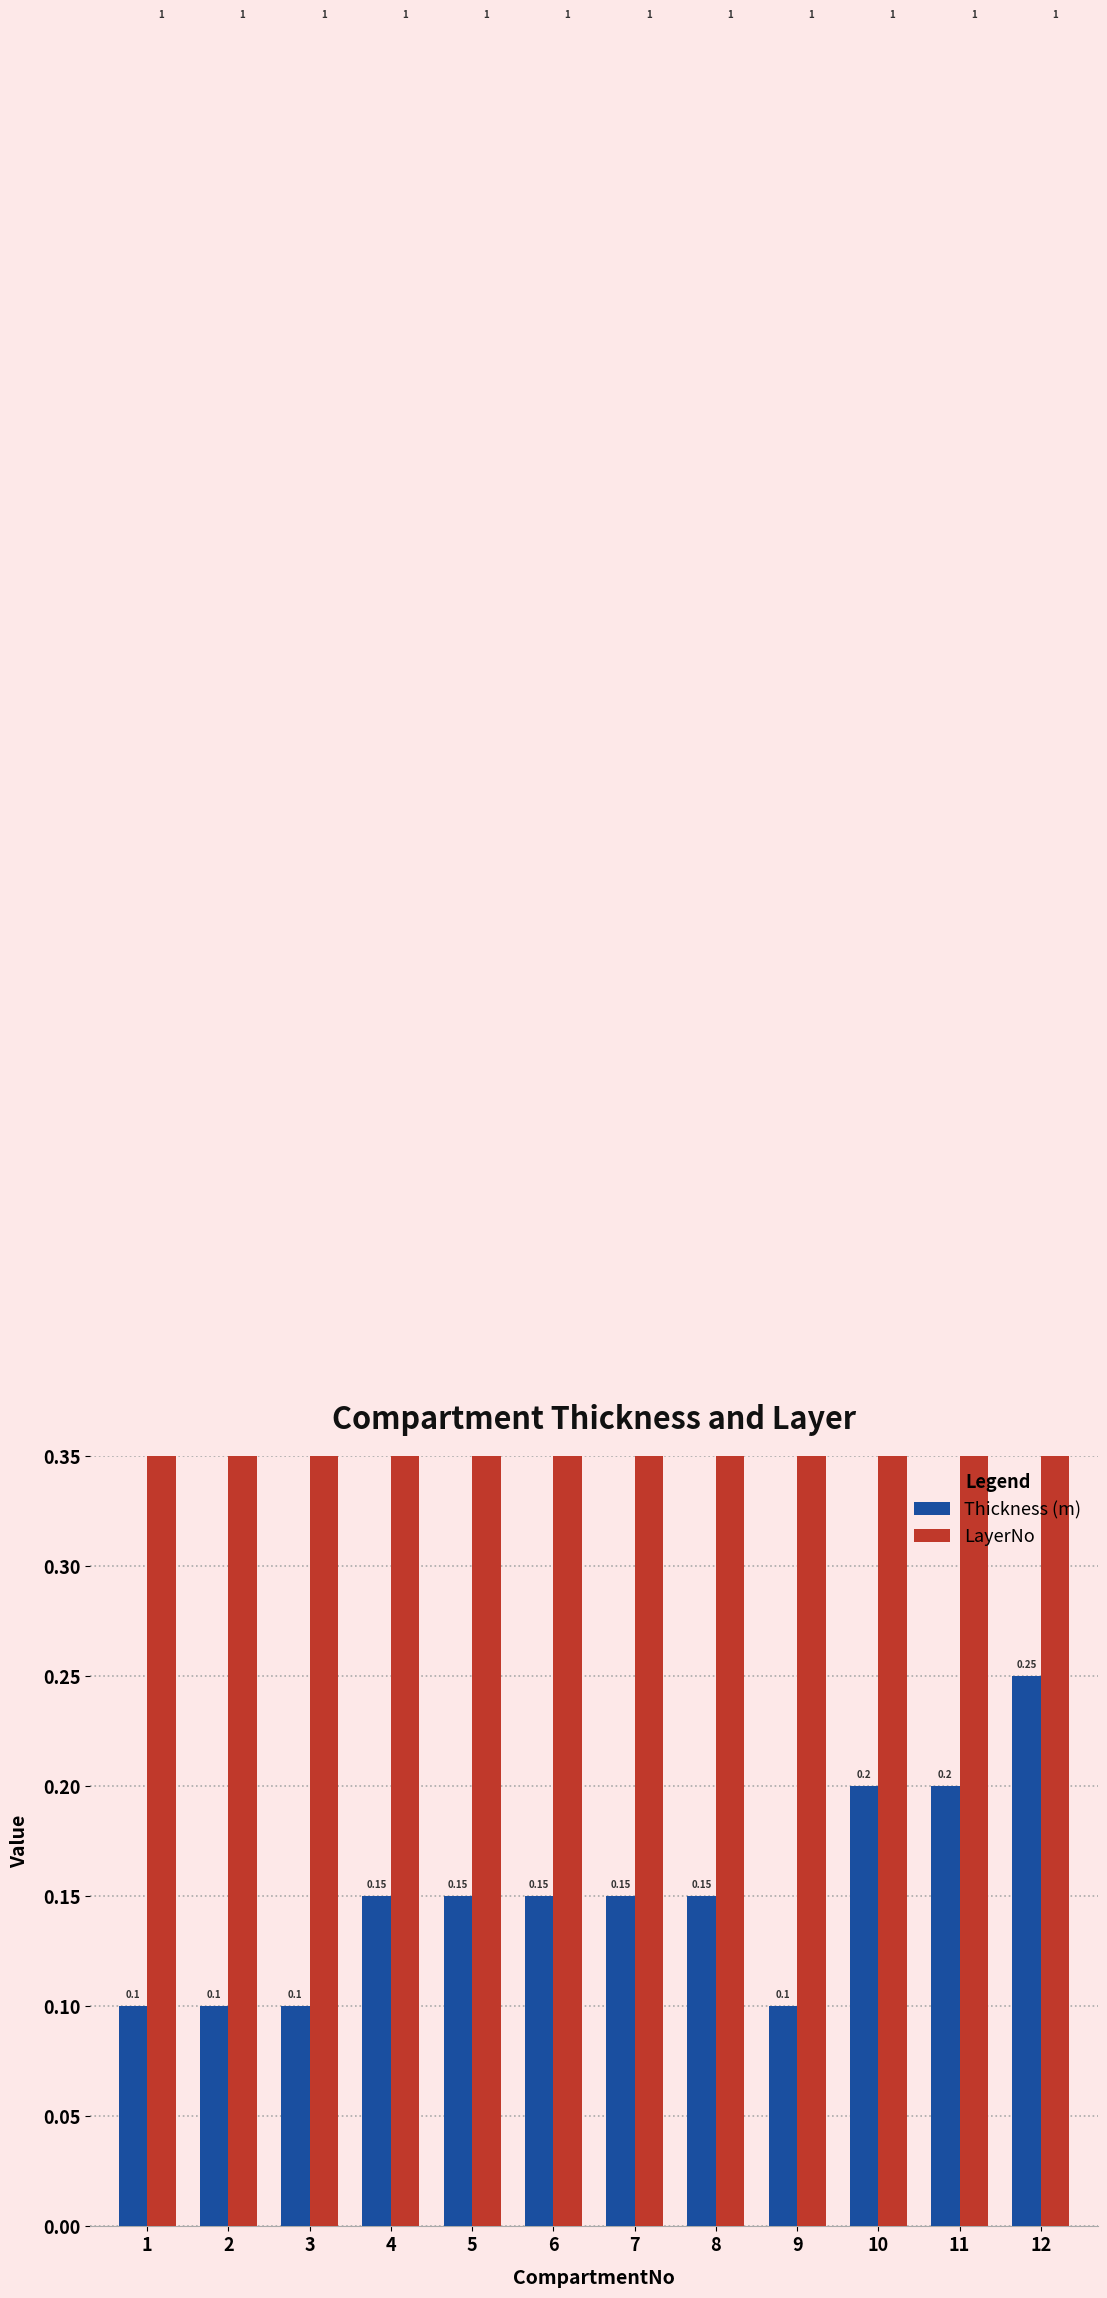

At which label does LayerNo reach its peak?

1